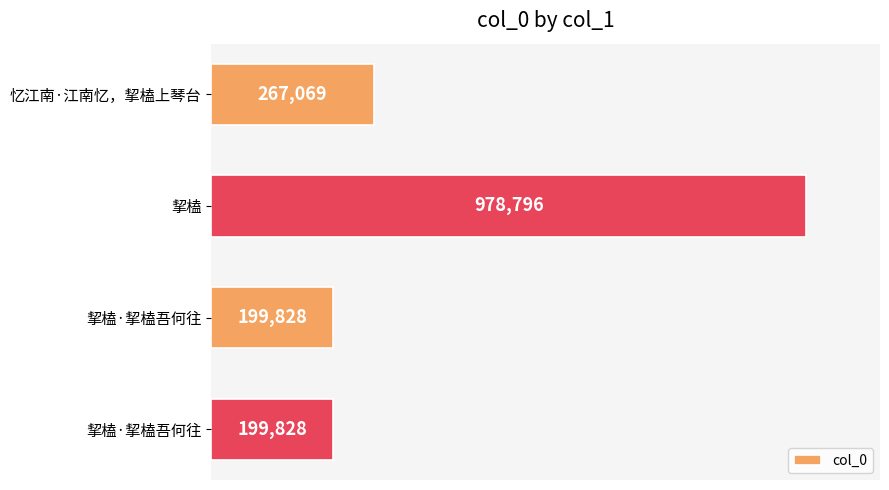

Does the chart contain any negative values?

No